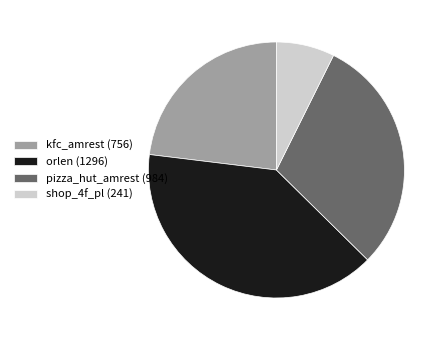

What is the smallest slice in the pie chart?

shop_4f_pl (241)